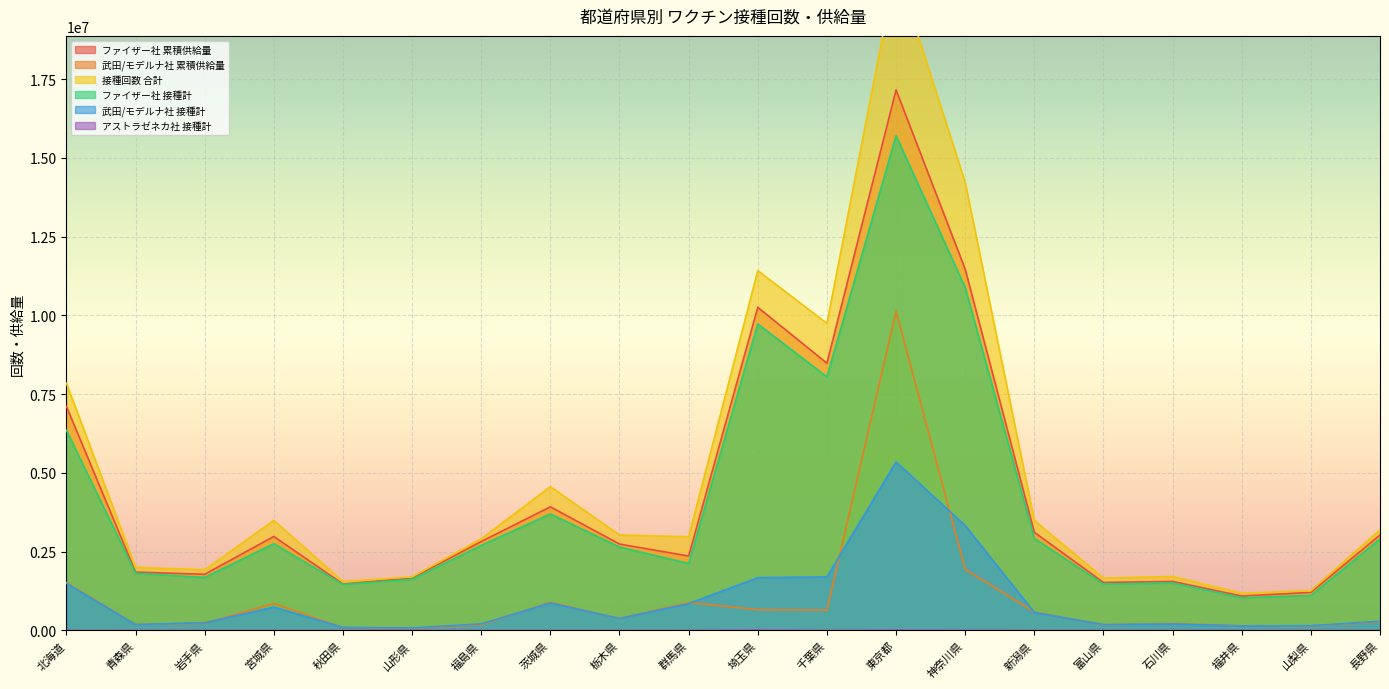

At which category is the sum across all series the highest?

東京都